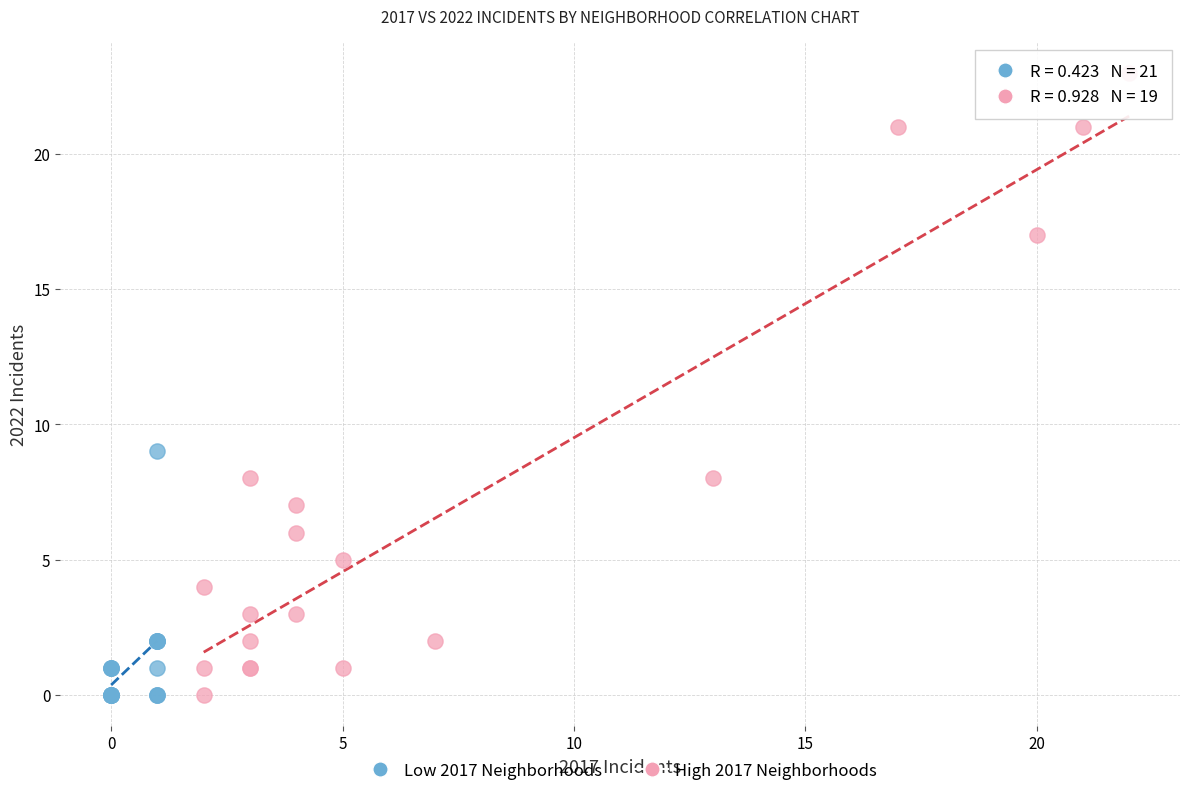

What are all the series names shown in the legend?

Low 2017 Neighborhoods, High 2017 Neighborhoods